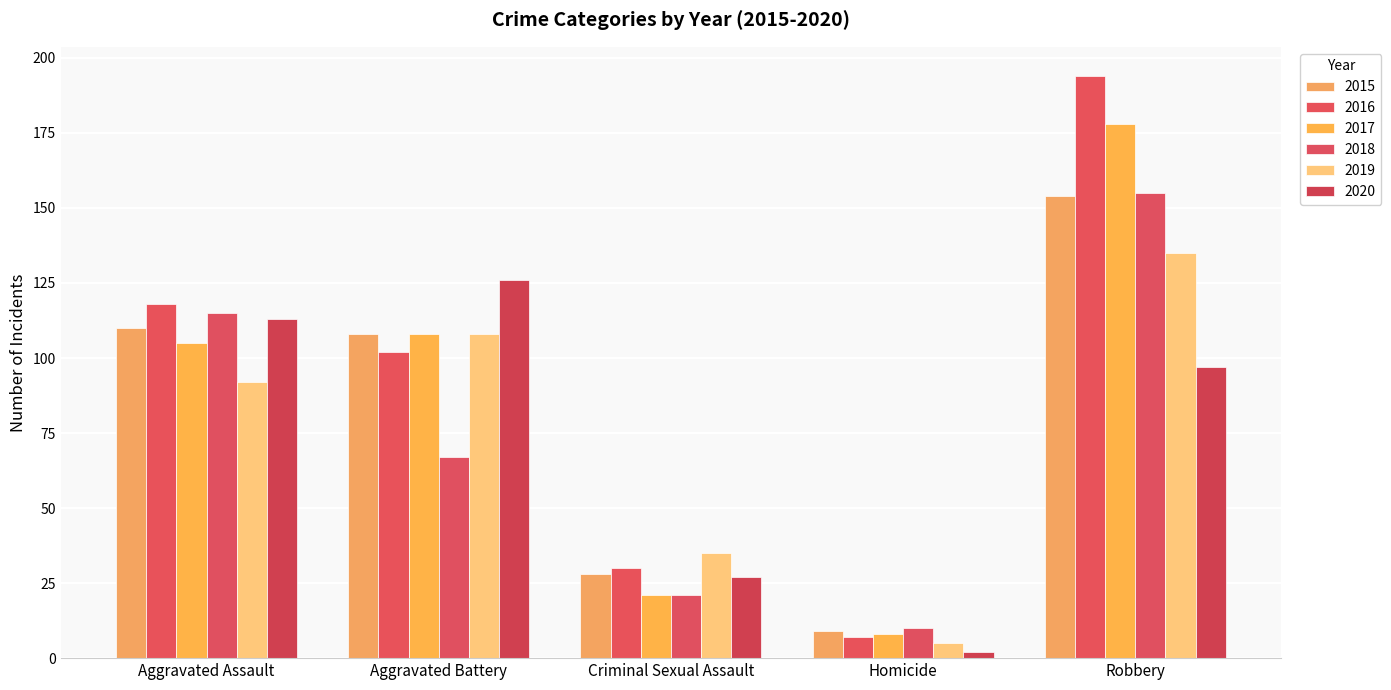

Reading right to left, extract all data points from this chart.

2015: 154	9	28	108	110
2016: 194	7	30	102	118
2017: 178	8	21	108	105
2018: 155	10	21	67	115
2019: 135	5	35	108	92
2020: 97	2	27	126	113